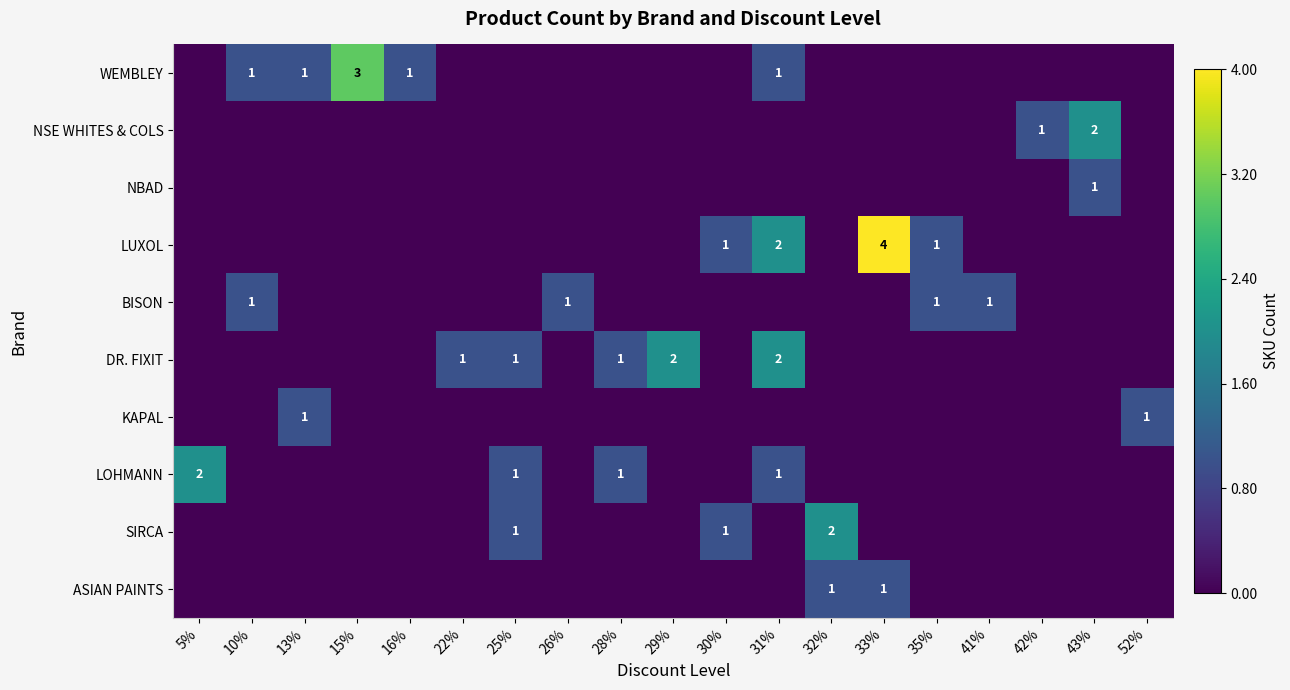

The NSE WHITES & COLS series shows 0 at 31%. True or false?

True